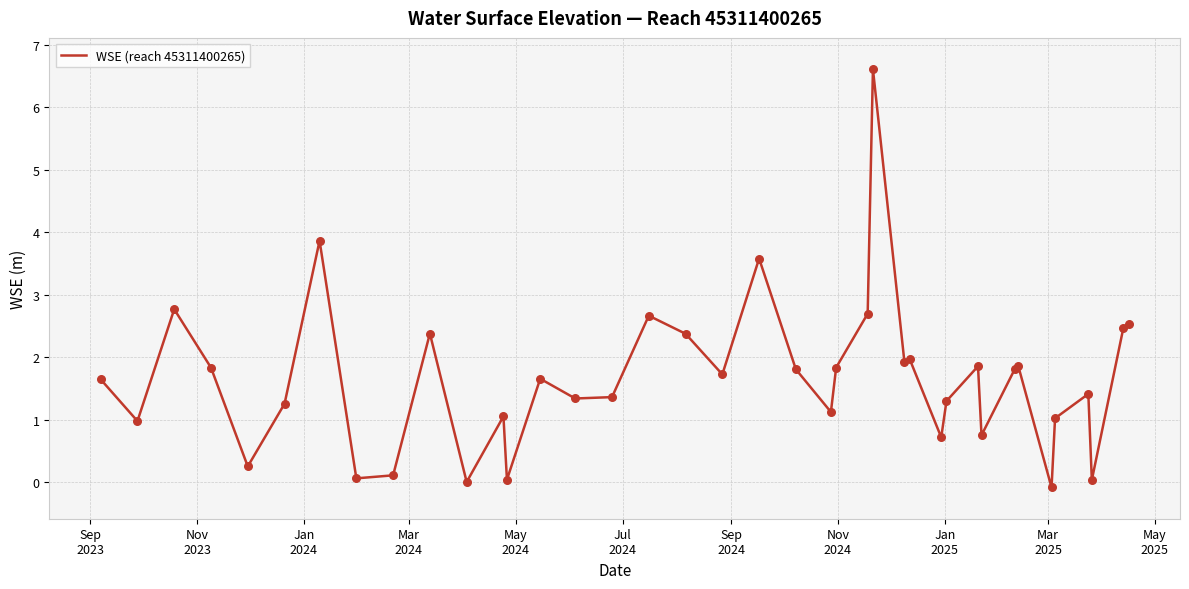

What is the difference between the maximum and minimum values?

6.7